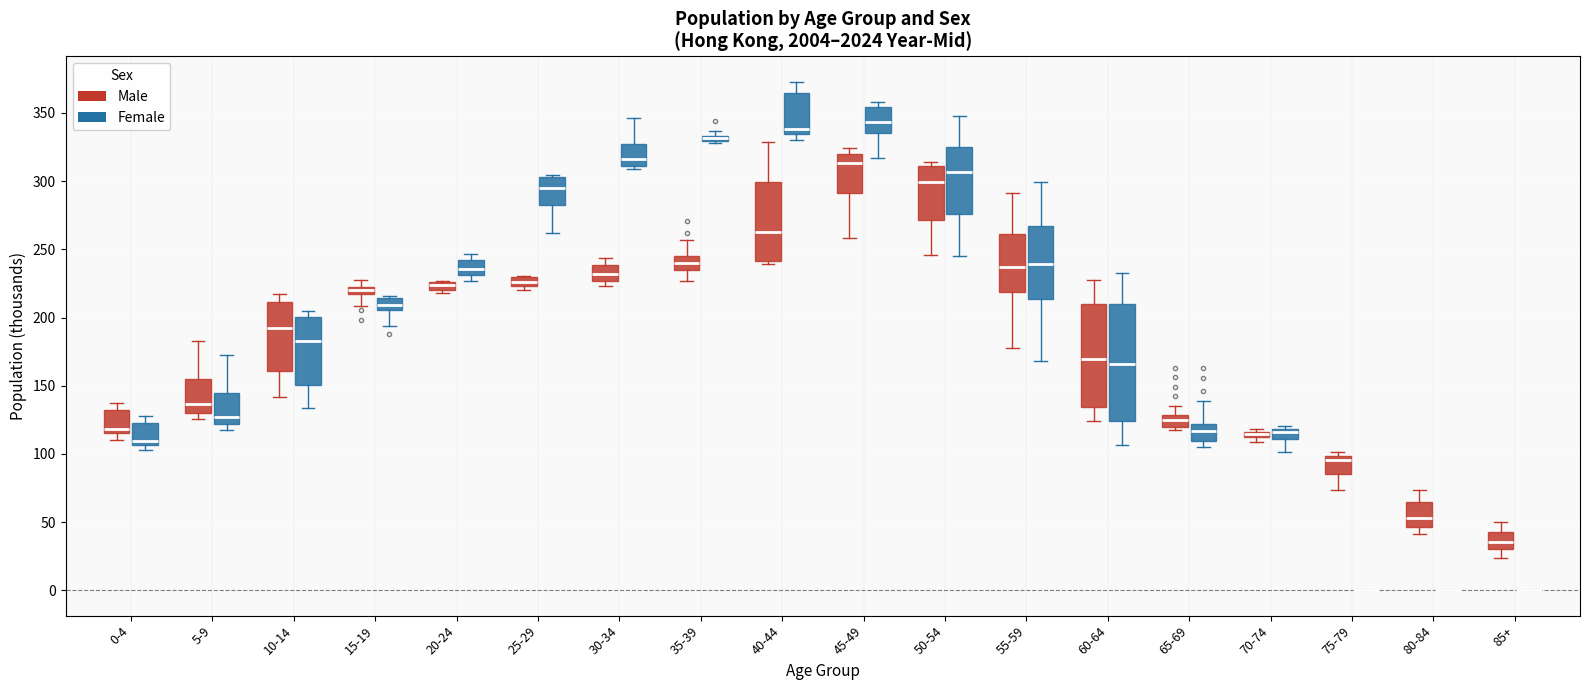

Where is the lower edge of the box for 15-19 (Male) on the y-axis? The values are not printed on the chart, so give them approximately, as read against the axis.

215